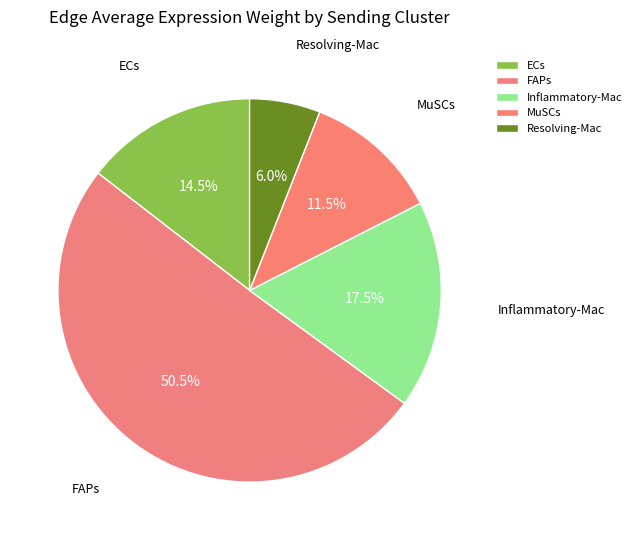

How many segments does this pie chart have?

5